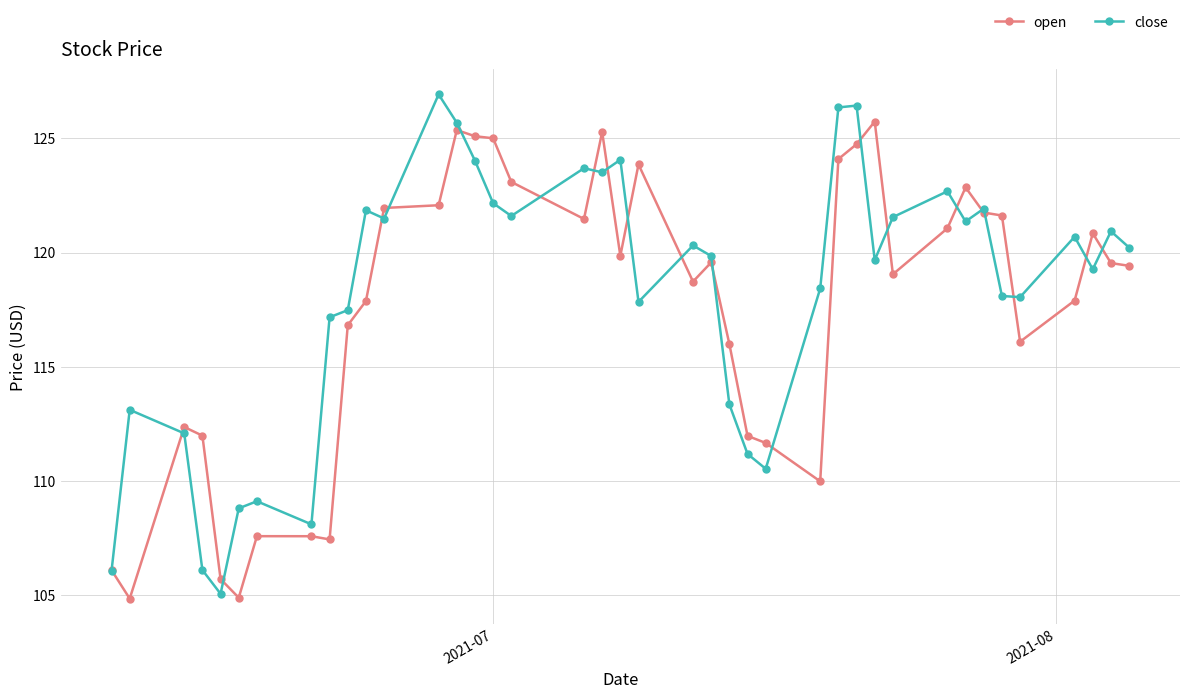

What is the value of the open point at the 36th from the left?

116.1